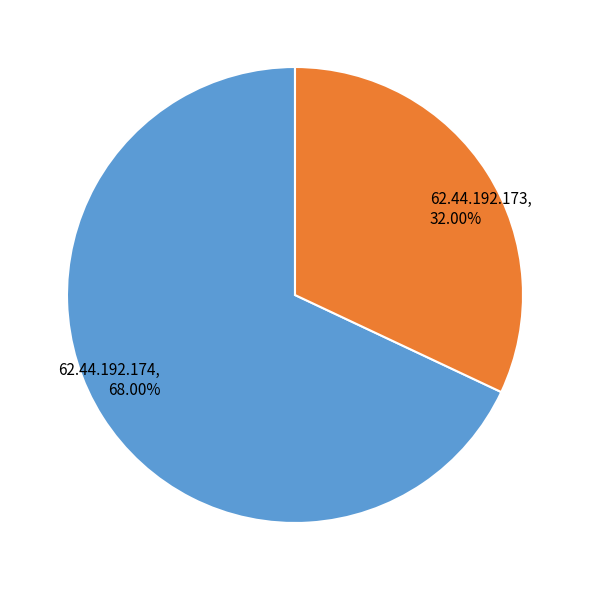

What is the total percentage of 62.44.192.174 and 62.44.192.173?

100.0%